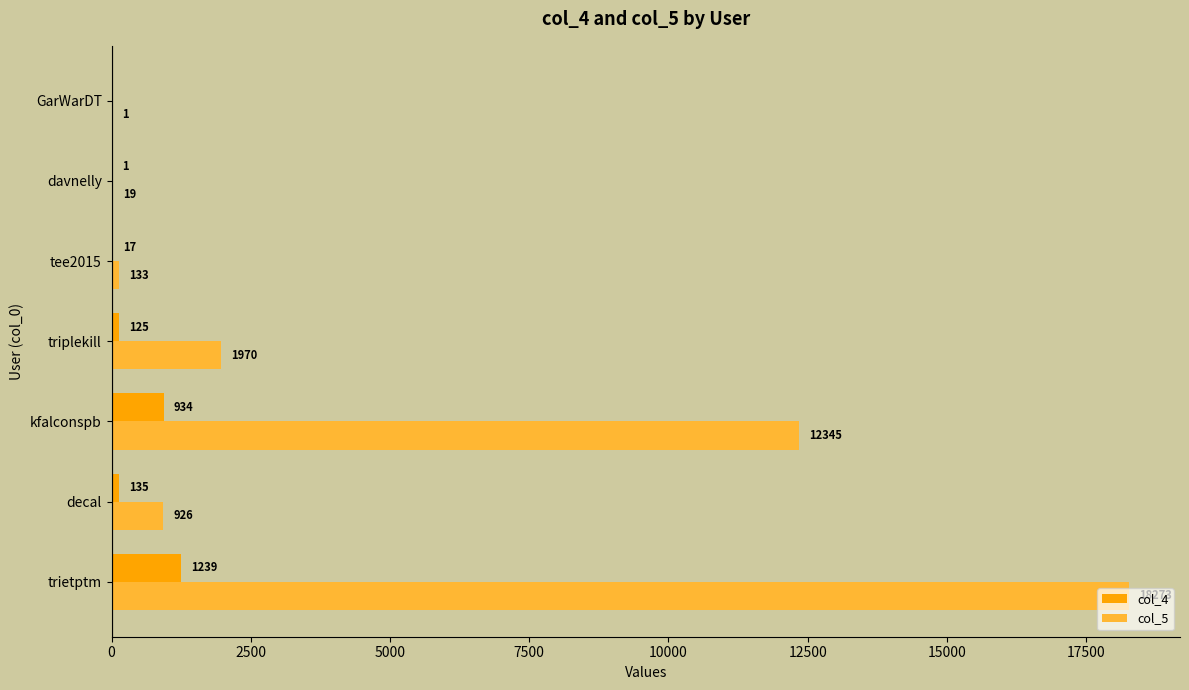

Where is col_5 nearest to the value 9137?

kfalconspb